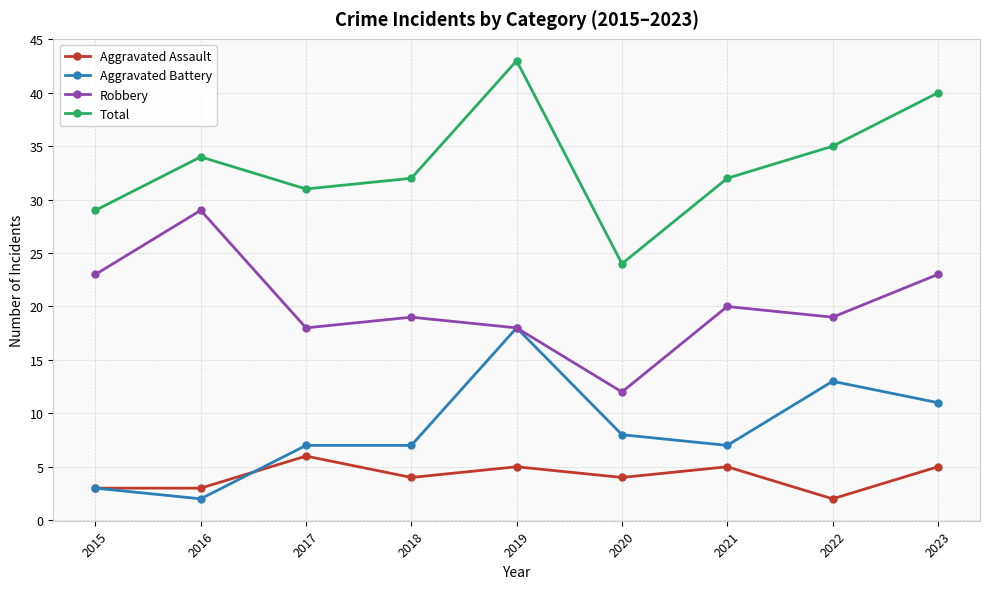

Count the number of categories in the chart.

9